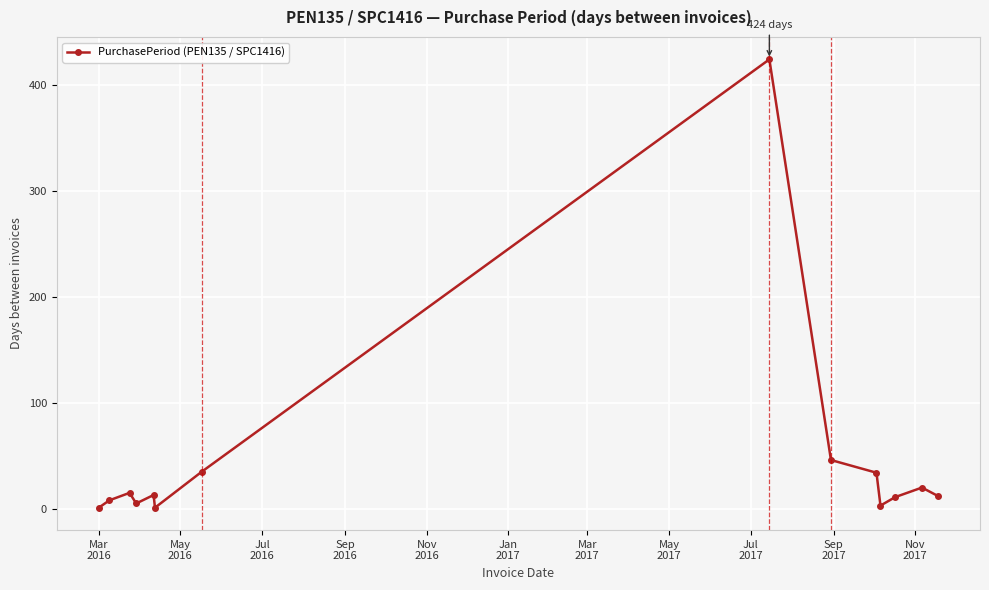

True or false: there are more than 0 points higher than both neighbors.

True